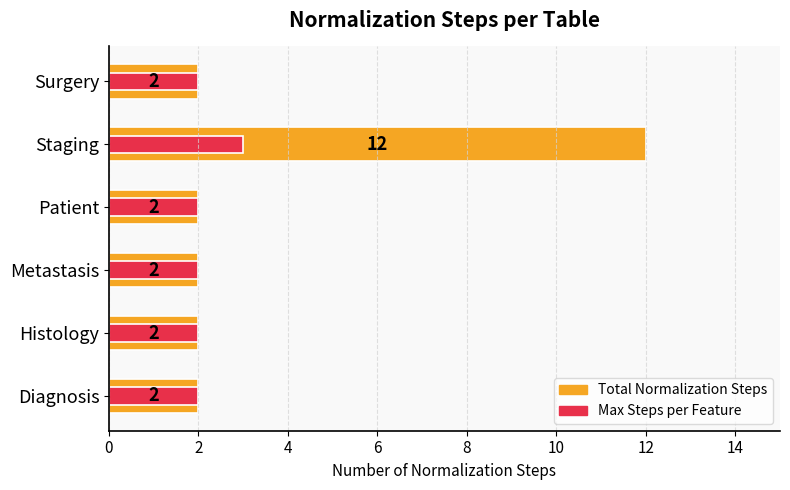

True or false: Max Steps per Feature has a value of 2 at Histology.

True